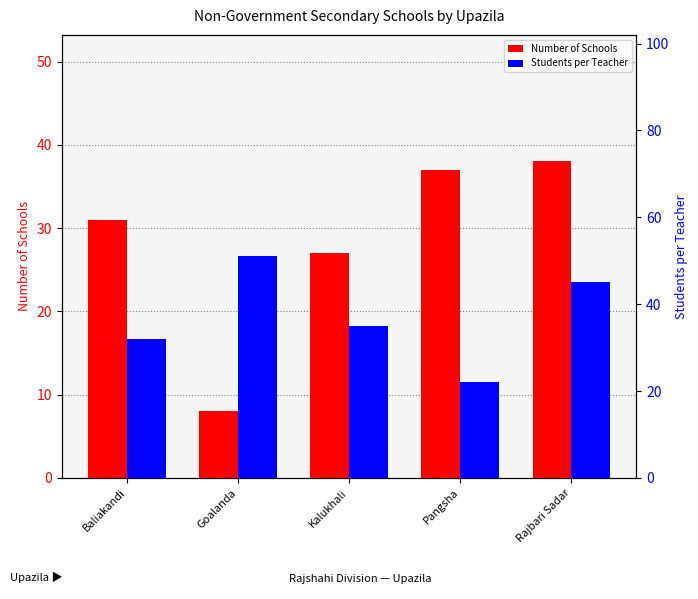

Reading left to right, what are all the values shown in this chart?

Number of Schools: 31	8	27	37	38
Students per Teacher: 32	51	35	22	45